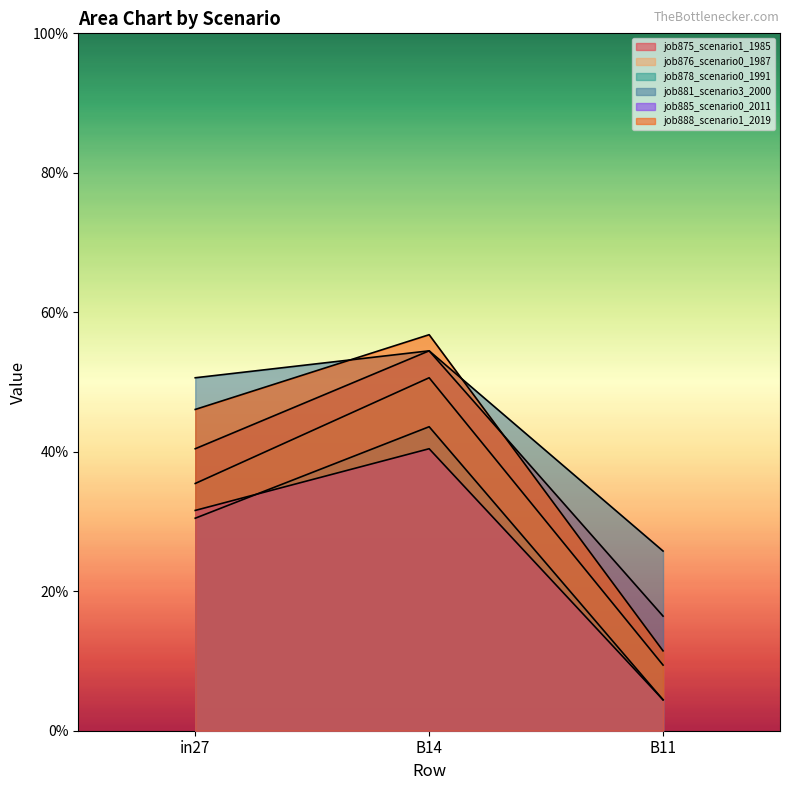

Which category has the lowest value in the job888_scenario1_2019 series?

B11